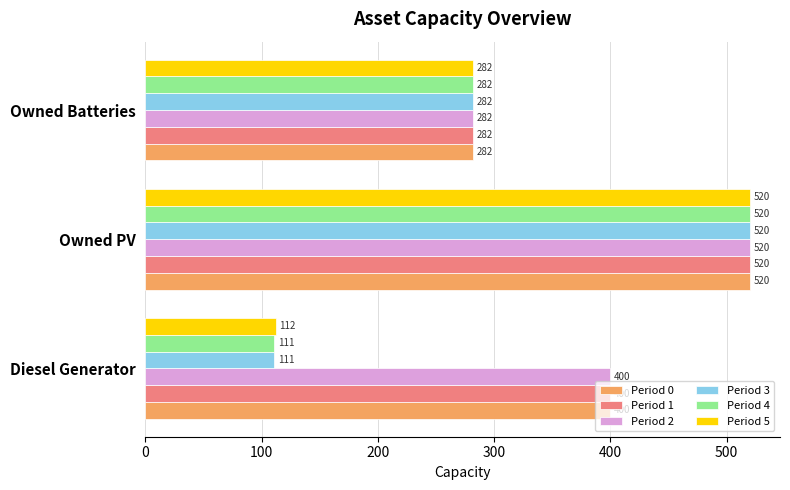

At which category is the sum across all series the highest?

Owned PV